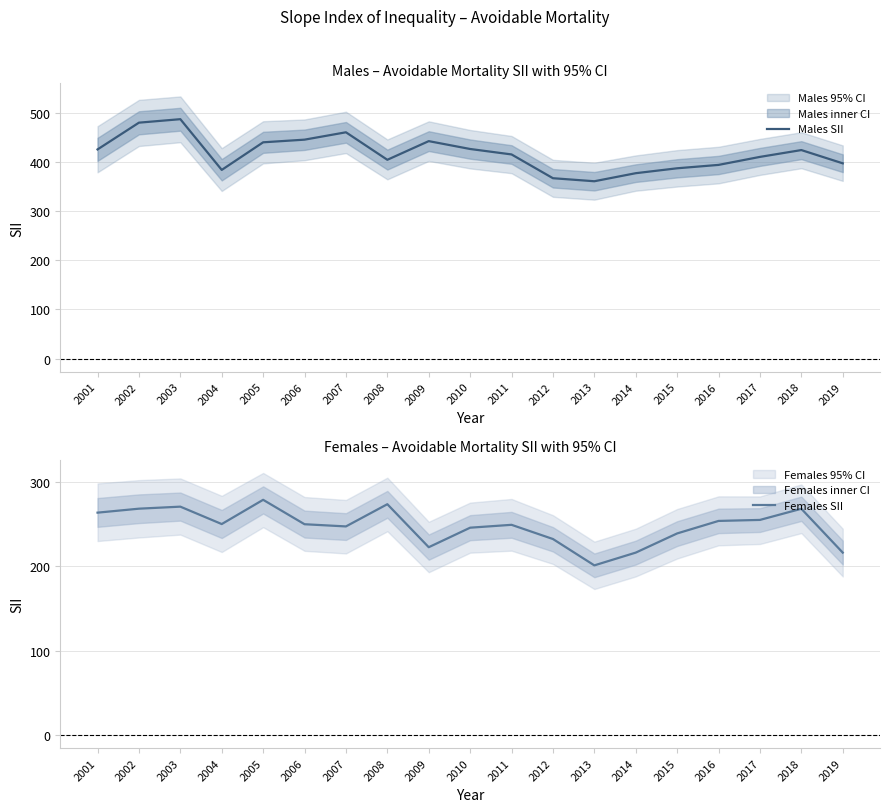

Which label corresponds to the smallest value in the chart?

2013